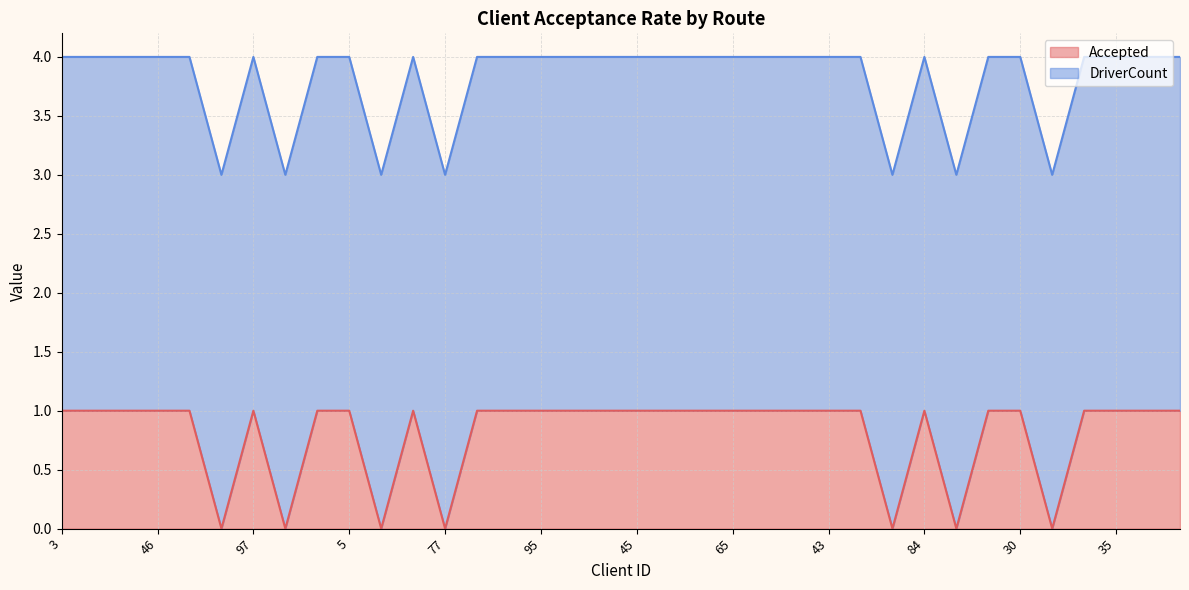

Reading left to right, list all the values displayed in this chart.

3=1	10=1	16=1	46=1	37=1	71=0	97=1	70=0	12=1	5=1	56=0	42=1	77=0	100=1	89=1	95=1	58=1	44=1	45=1	27=1	59=1	65=1	34=1	57=1	43=1	86=1	19=0	84=1	18=0	15=1	30=1	78=0	40=1	35=1	75=1	6=1